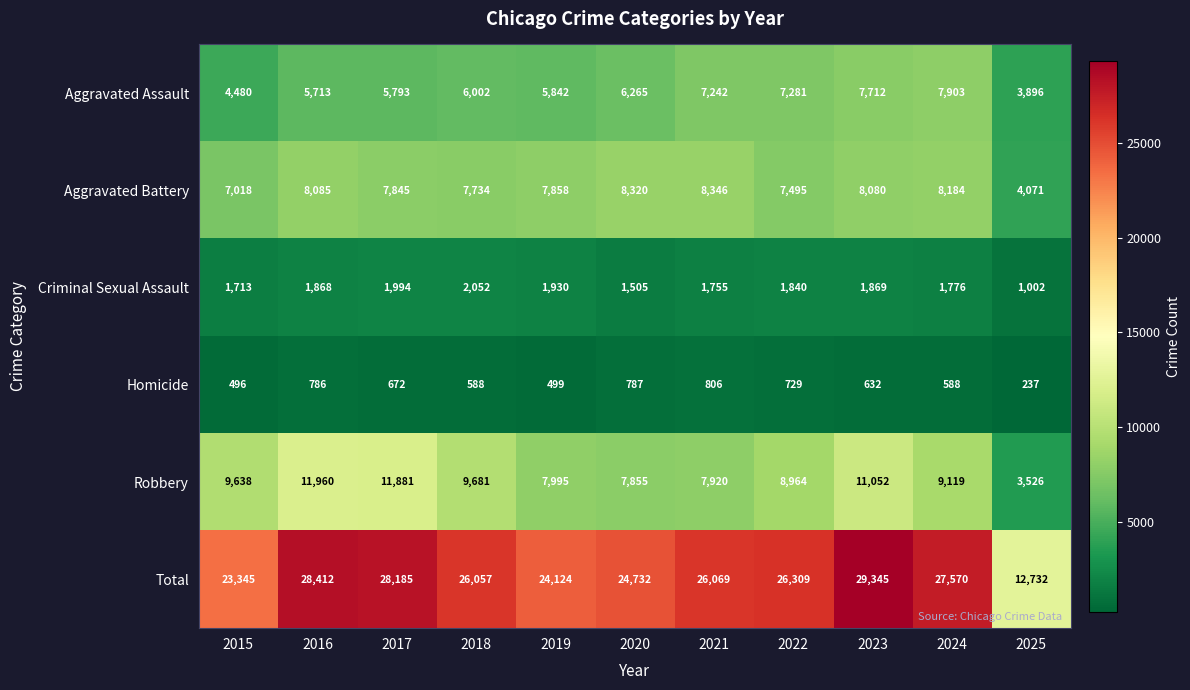

Which label corresponds to the largest value in the chart?

2023